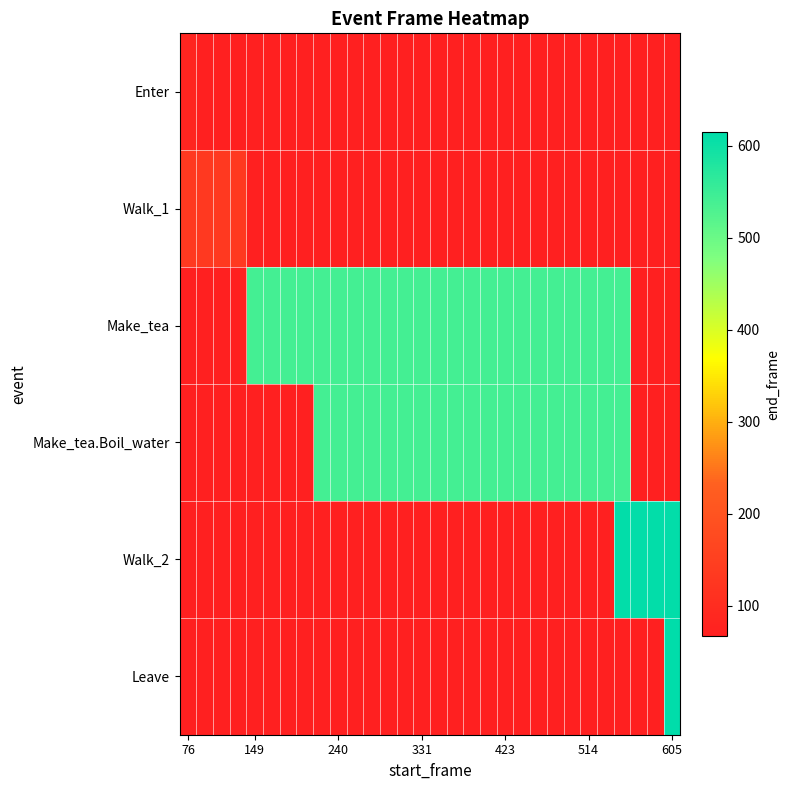

Reading left to right, list all the values displayed in this chart.

Enter: 82	67	67	67	67	67	67	67	67	67	67	67	67	67	67	67	67	67	67	67	67	67	67	67	67	67	67	67	67	67
Walk_1: 135	135	135	135	67	67	67	67	67	67	67	67	67	67	67	67	67	67	67	67	67	67	67	67	67	67	67	67	67	67
Make_tea: 67	67	67	67	542	542	542	542	542	542	542	542	542	542	542	542	542	542	542	542	542	542	542	542	542	542	542	67	67	67
Make_tea.Boil_water: 67	67	67	67	67	67	67	67	542	542	542	542	542	542	542	542	542	542	542	542	542	542	542	542	542	542	542	67	67	67
Walk_2: 67	67	67	67	67	67	67	67	67	67	67	67	67	67	67	67	67	67	67	67	67	67	67	67	67	67	612	612	612	612
Leave: 67	67	67	67	67	67	67	67	67	67	67	67	67	67	67	67	67	67	67	67	67	67	67	67	67	67	67	67	67	615